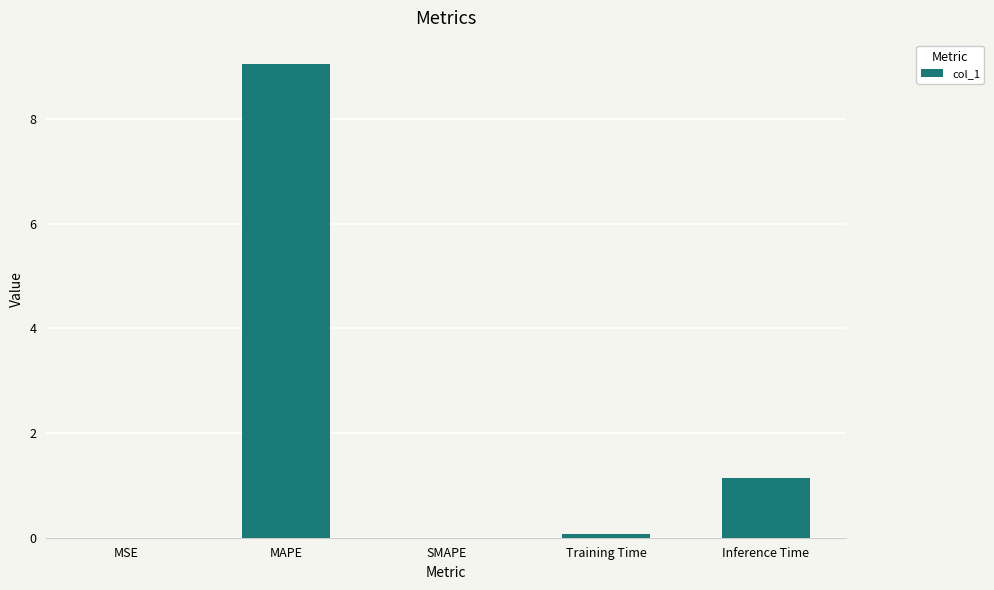

What is the sum of the values at MAPE and SMAPE?

9.0